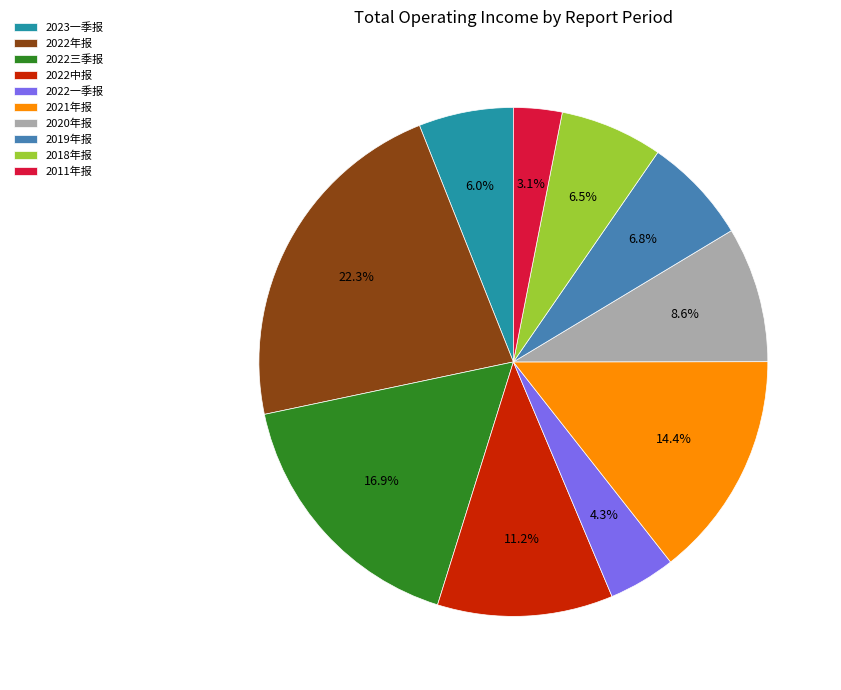

Which has a higher value, 2022一季报 or 2020年报?

2020年报